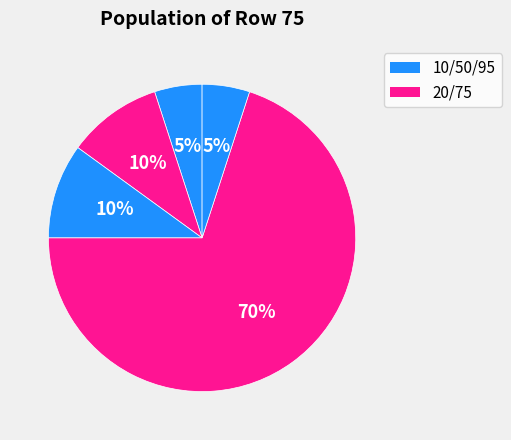

Count the number of slices in the pie.

5